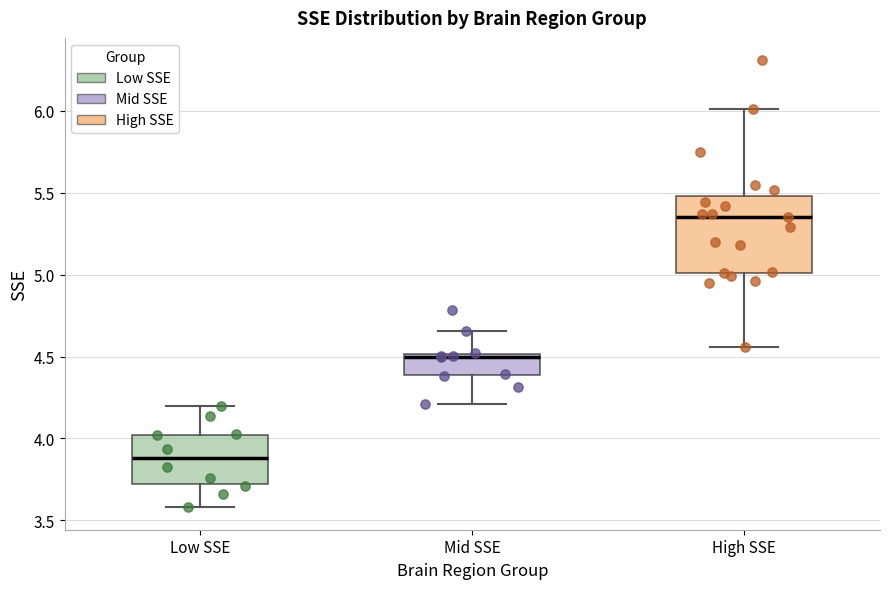

Which box's median line is the lowest?

Low SSE